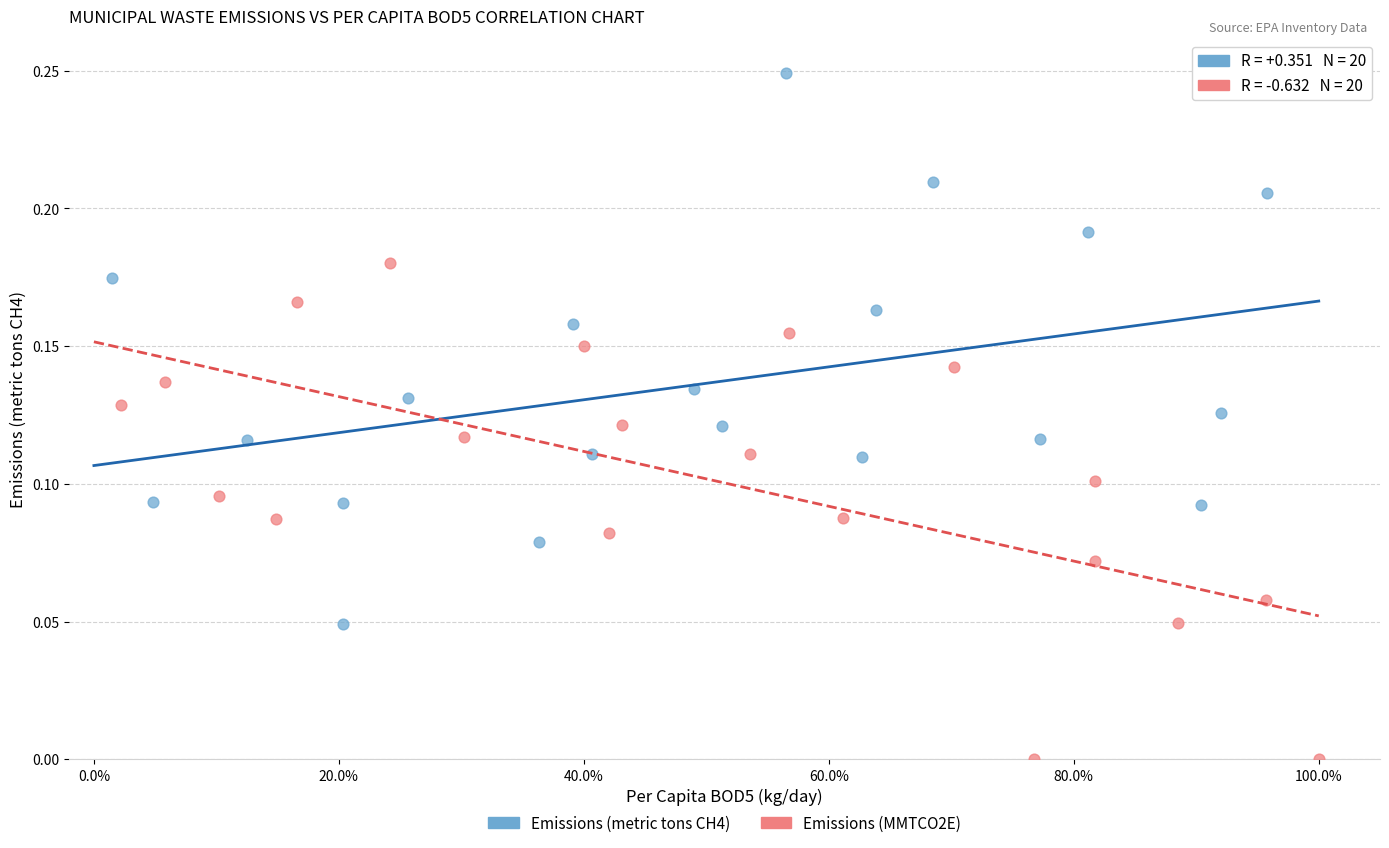

Which series contains the lowest Y value?

Emissions (MMTCO2E)